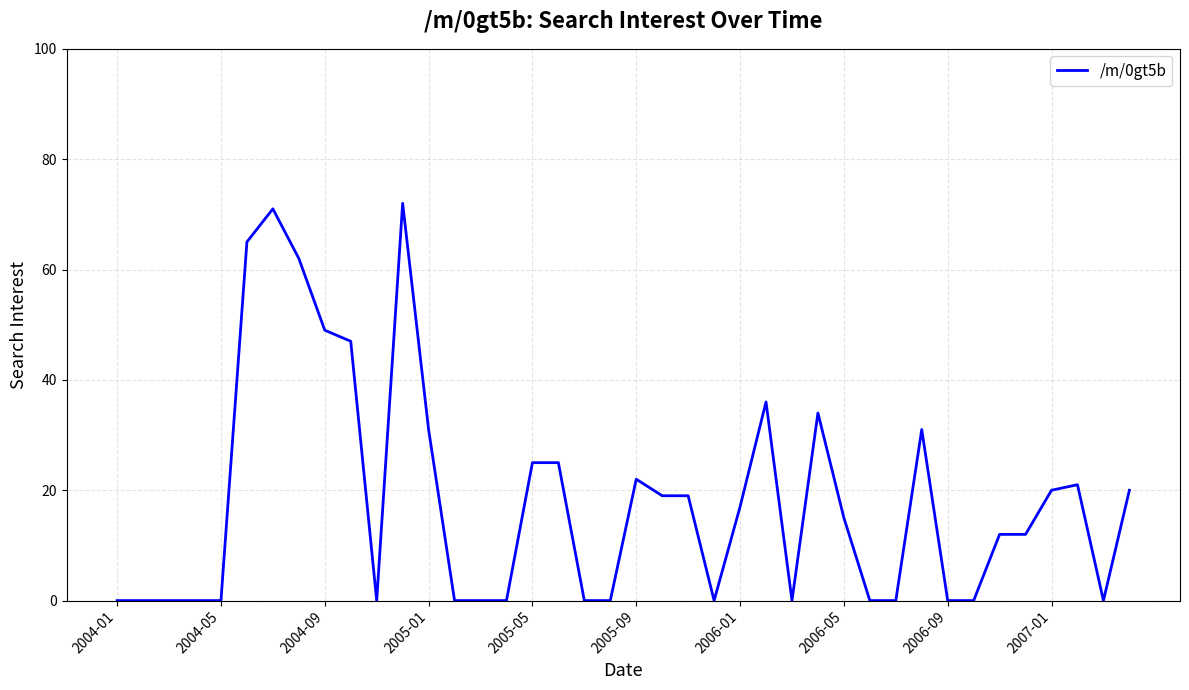

What is the difference between the maximum and minimum values?

72